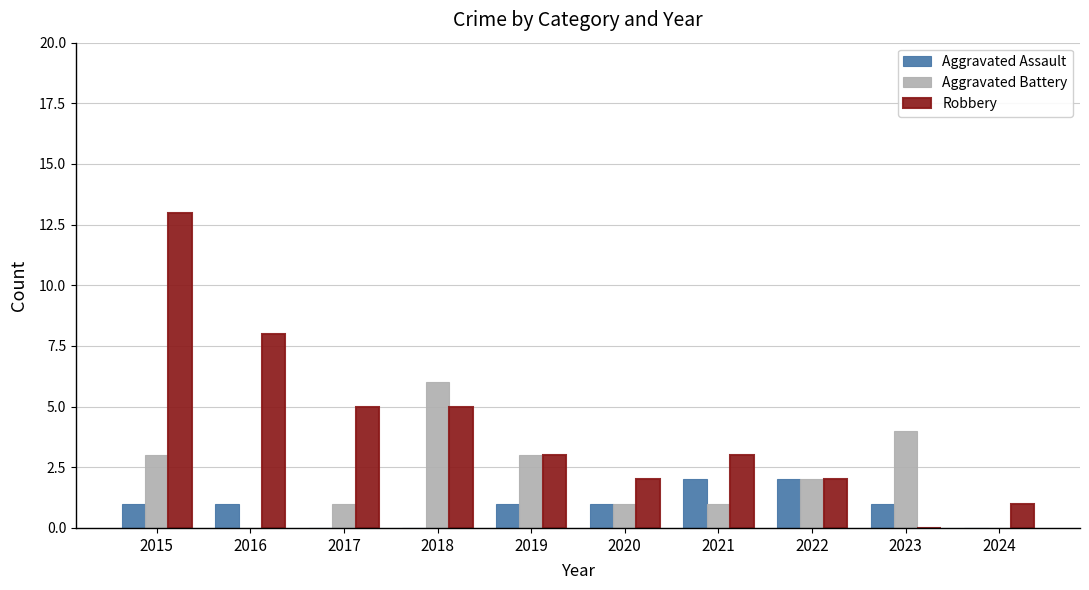

Which label corresponds to the largest value in the chart?

2015